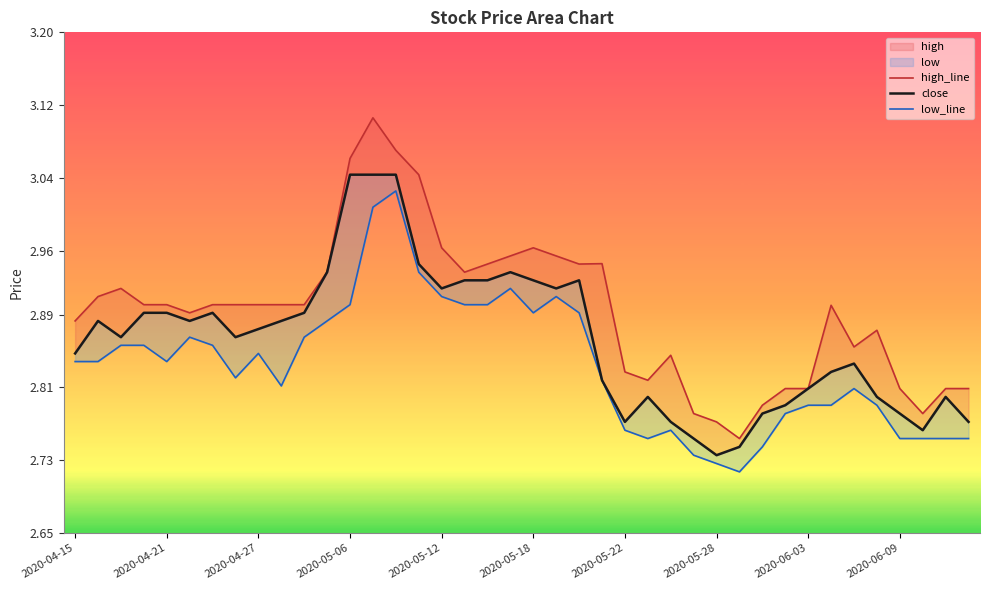

Which series has the widest spread of values?

high_line